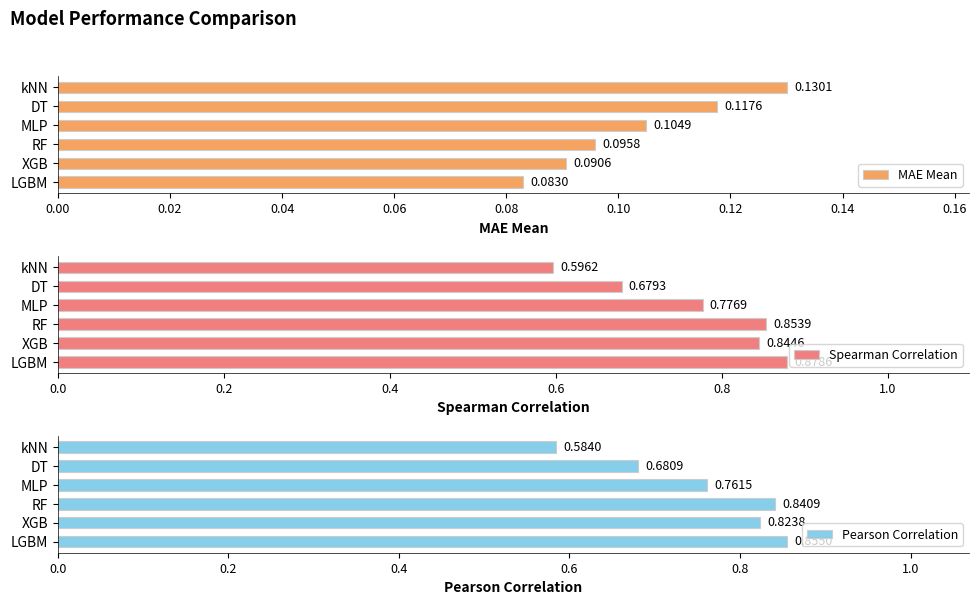

Which series has the largest total across all categories?

Spearman Correlation